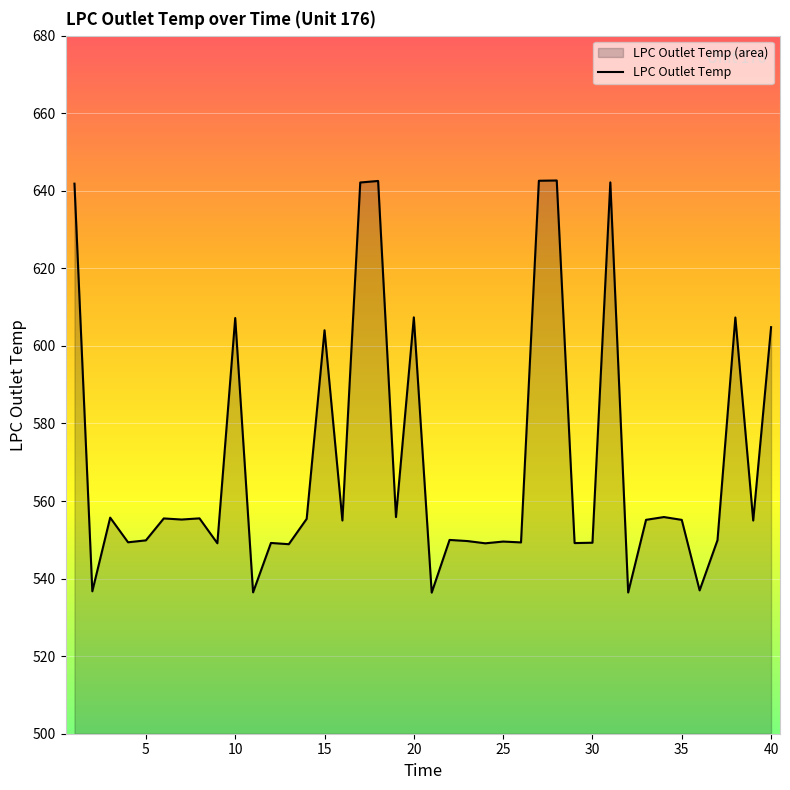

True or false: the data shows 209.6 at 10.

False